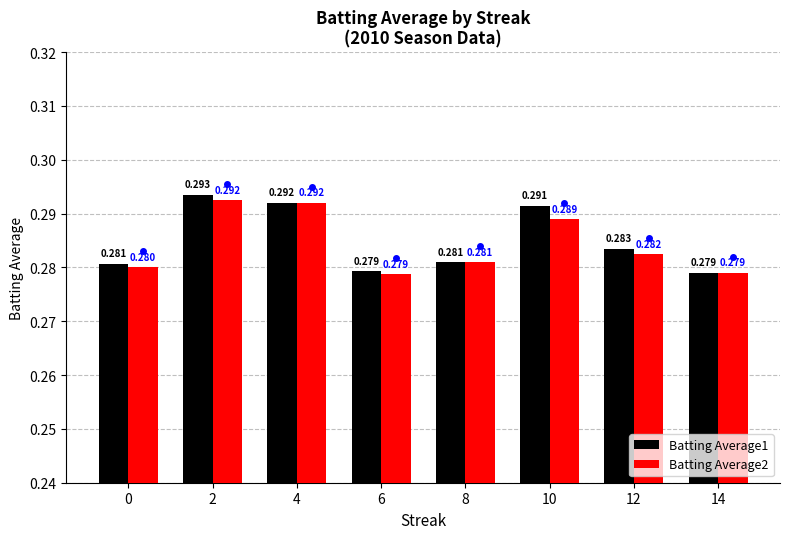

Reading left to right, what are all the values shown in this chart?

Batting Average1: 0.3	0.3	0.3	0.3	0.3	0.3	0.3	0.3
Batting Average2: 0.3	0.3	0.3	0.3	0.3	0.3	0.3	0.3